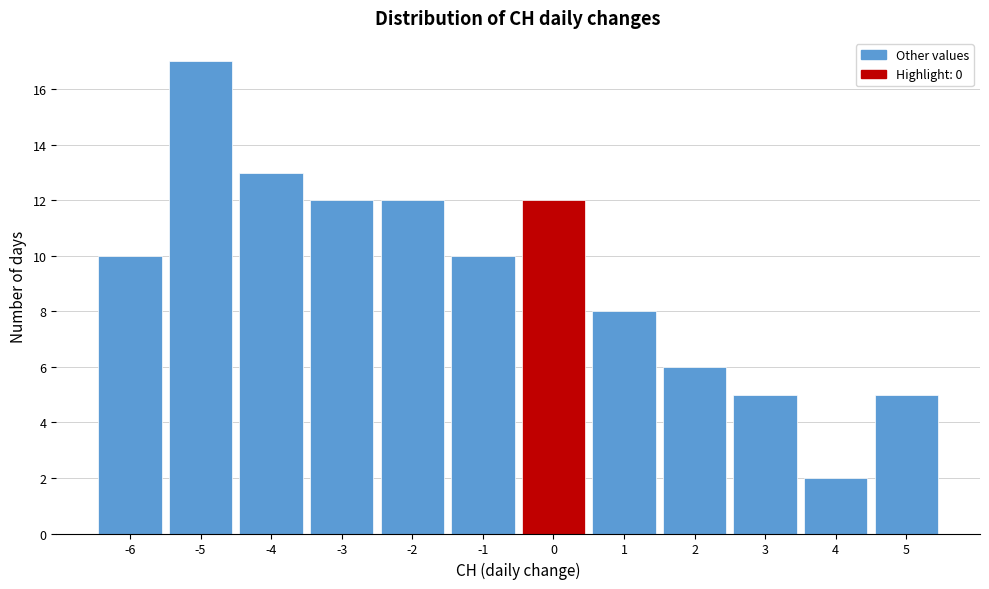

Reading left to right, list every bar in this chart as the range it spans on the x-axis followed by its height. The values are not printed on the chart, so give them approximately, as read against the axis.

-6.5 to -5.5: 10
-5.5 to -4.5: 17
-4.5 to -3.5: 13
-3.5 to -2.5: 12
-2.5 to -1.5: 12
-1.5 to -0.5: 10
-0.5 to 0.5: 12
0.5 to 1.5: 8
1.5 to 2.5: 6
2.5 to 3.5: 5
3.5 to 4.5: 2
4.5 to 5.5: 5